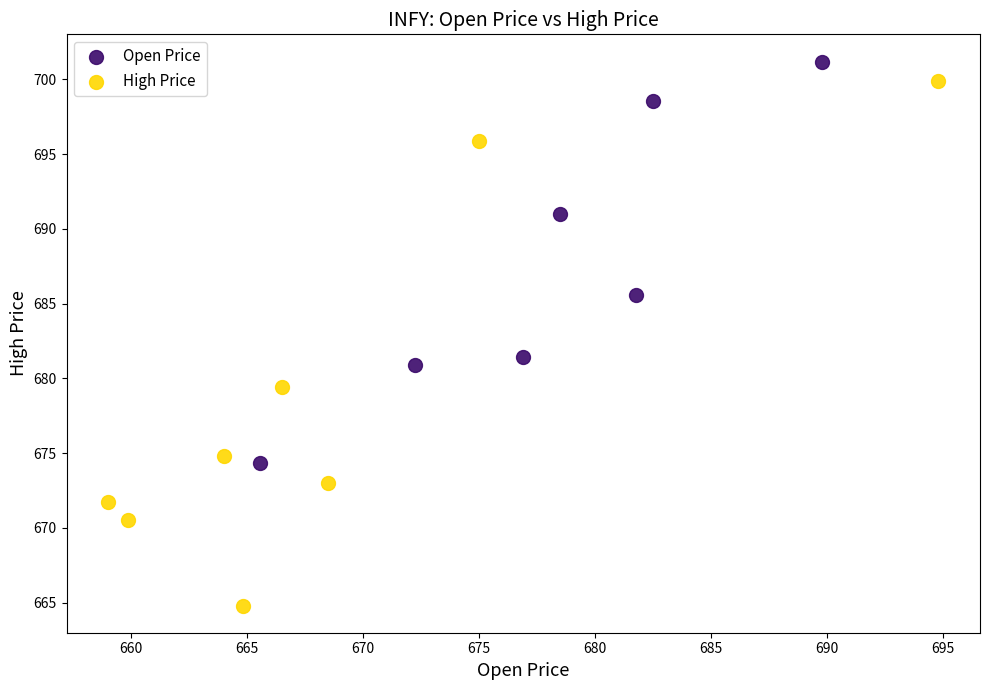

What are all the series names shown in the legend?

Open Price, High Price